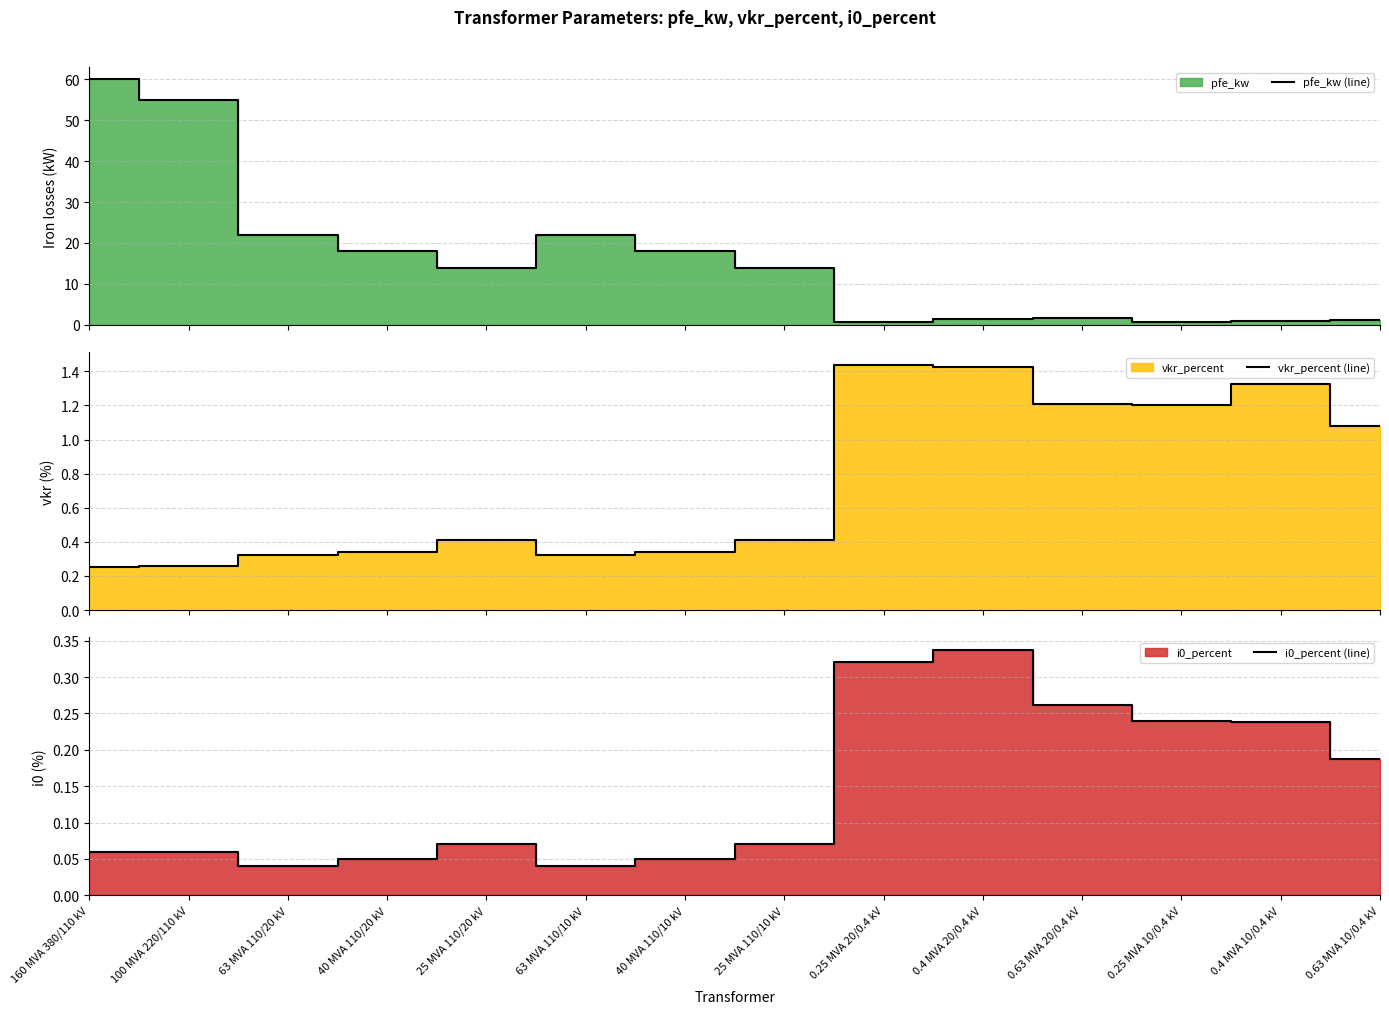

The vkr_percent (line) series shows 0.6 at 40 MVA 110/10 kV. True or false?

False